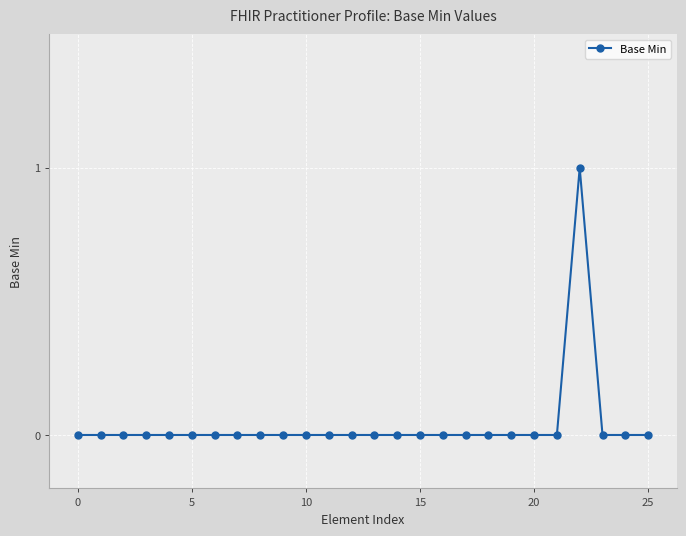

How many data points does each series have?

26